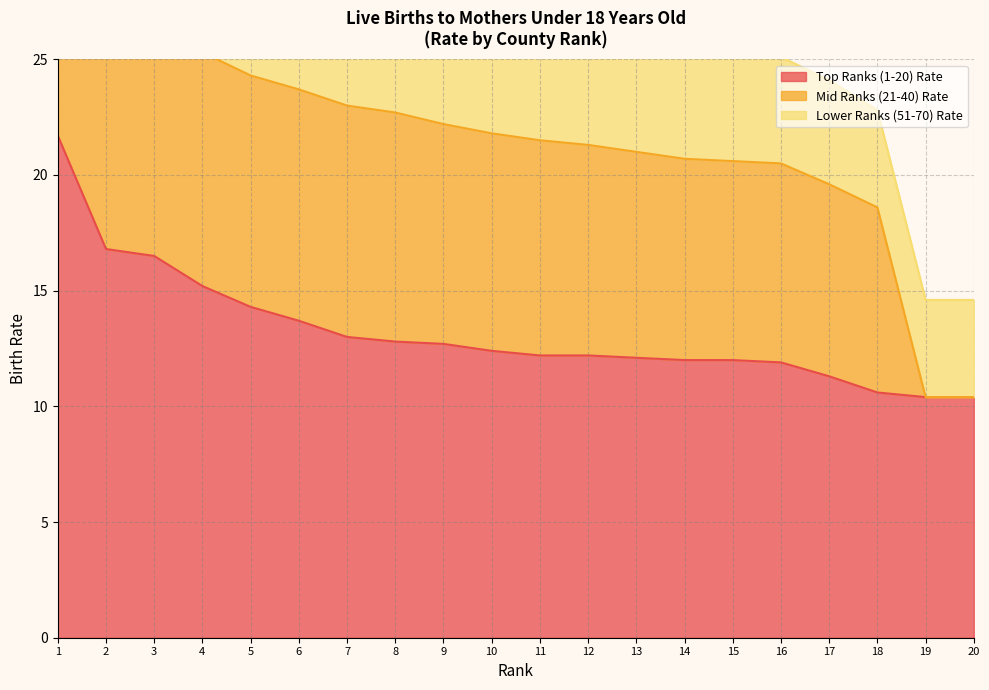

Is it true that Top Ranks (1-20) Rate equals 13.7 at 6?

True